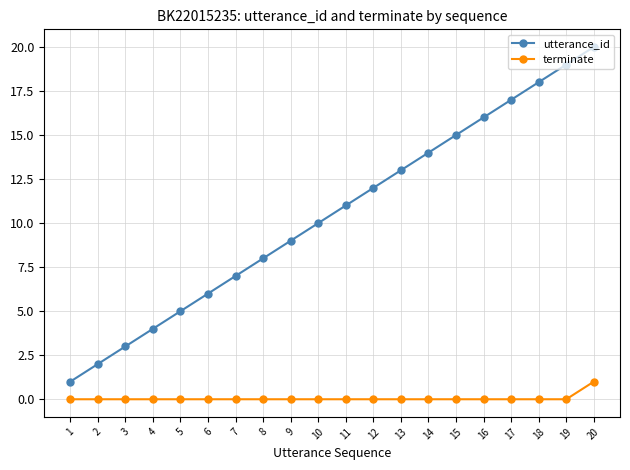

What is the minimum value for utterance_id?

1